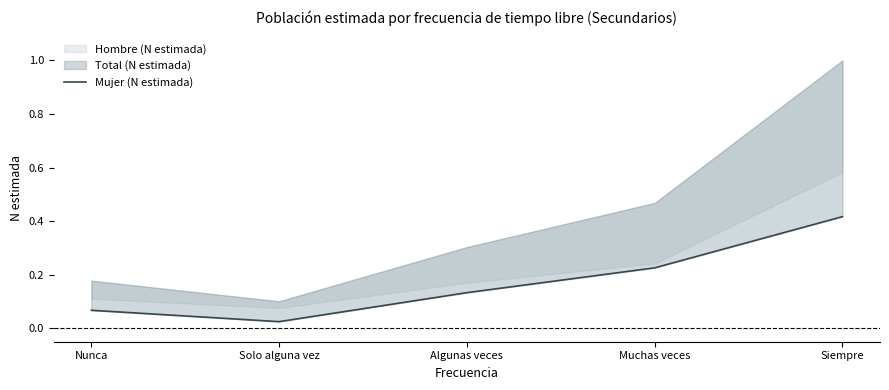

The value at Algunas veces is 0.1. True or false?

True